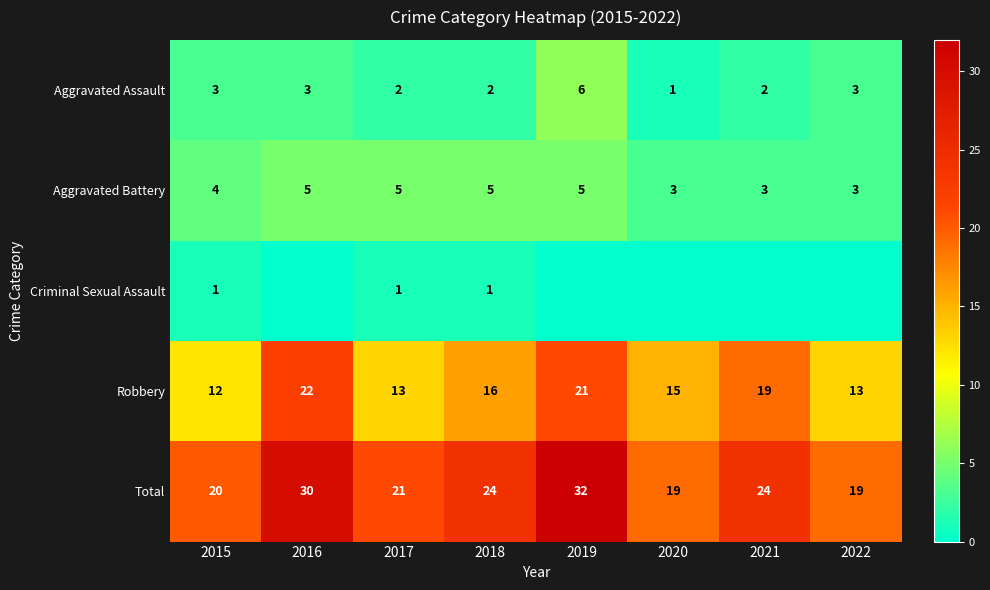

How many data points does each series have?

8